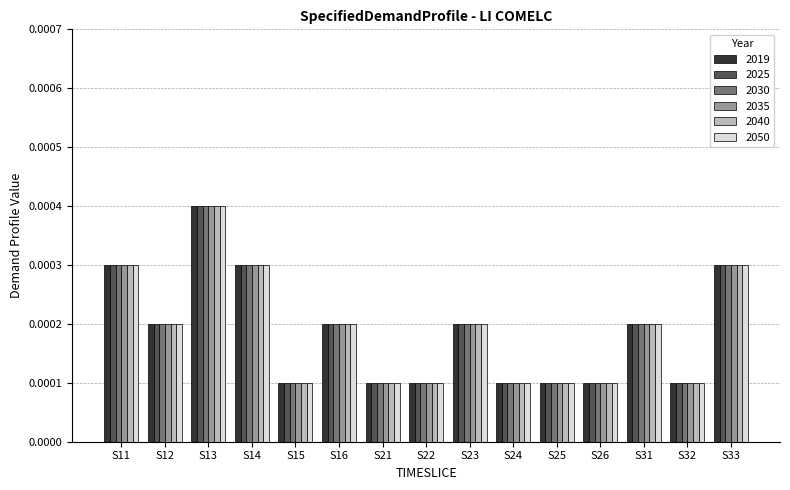

At how many categories does at least one series exceed 0?

15